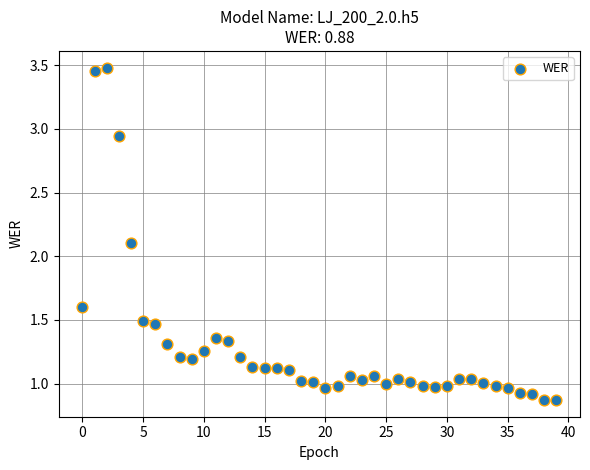

What is the range of Y values (max minus min)?

2.6